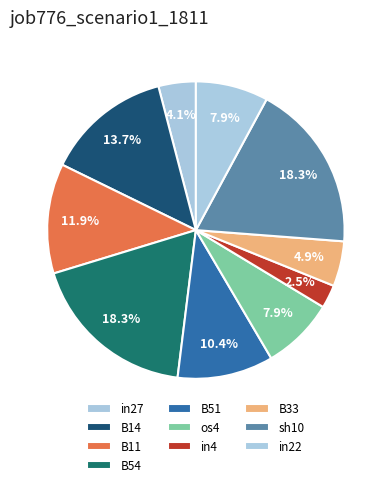

The in4 slice represents 3% of the pie. True or false?

True